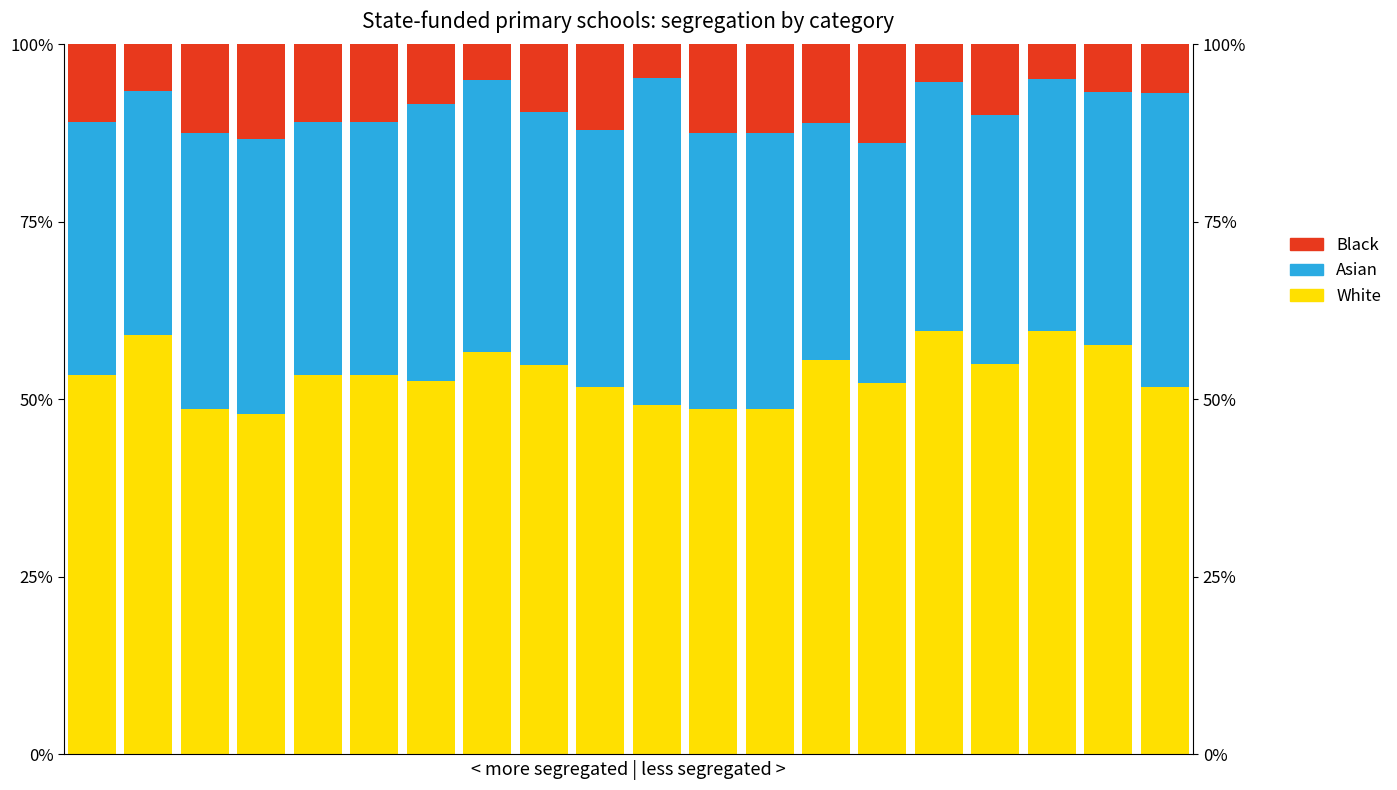

Which series changed the most between 1 and 16?

White